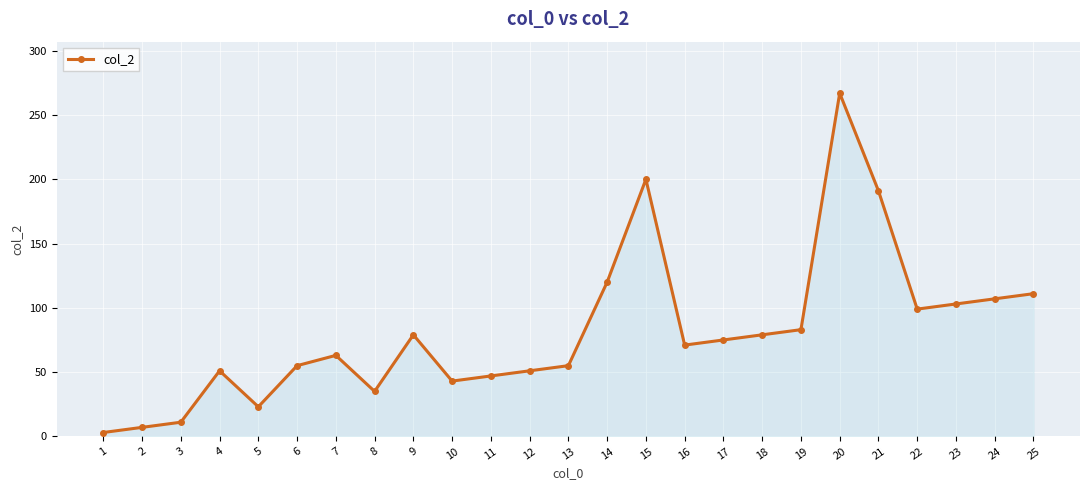

What is the sum of all values?

2029